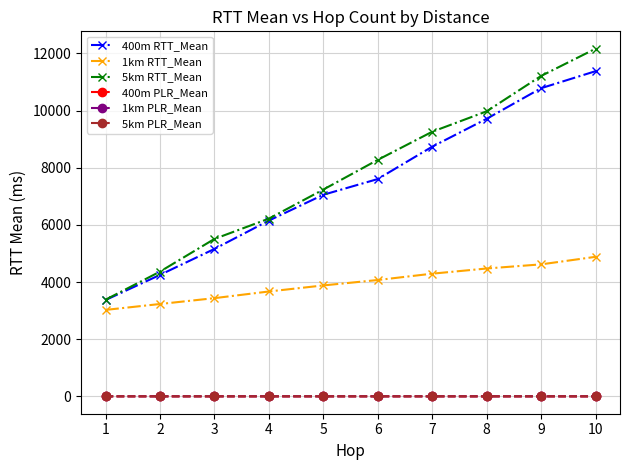

True or false: 5km RTT_Mean has more than 2 interior local peaks.

False